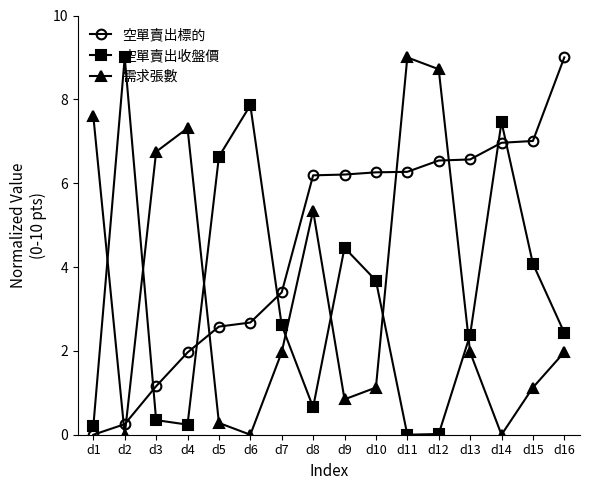

At which label is 空單賣出收盤價 closest to 4?

d15